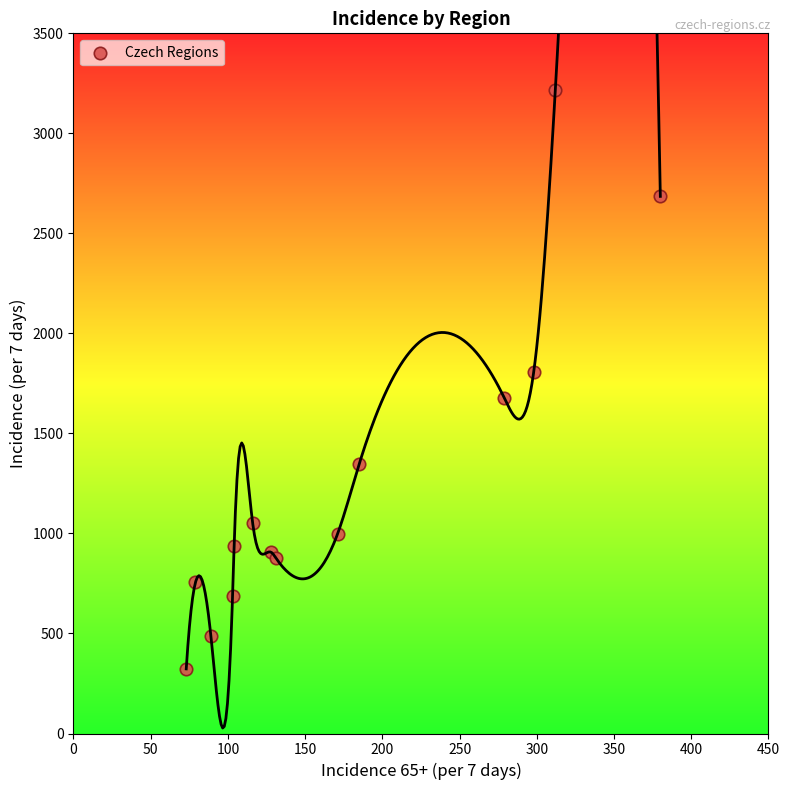

What Y value in the scatter plot is closest to 1770?

1807